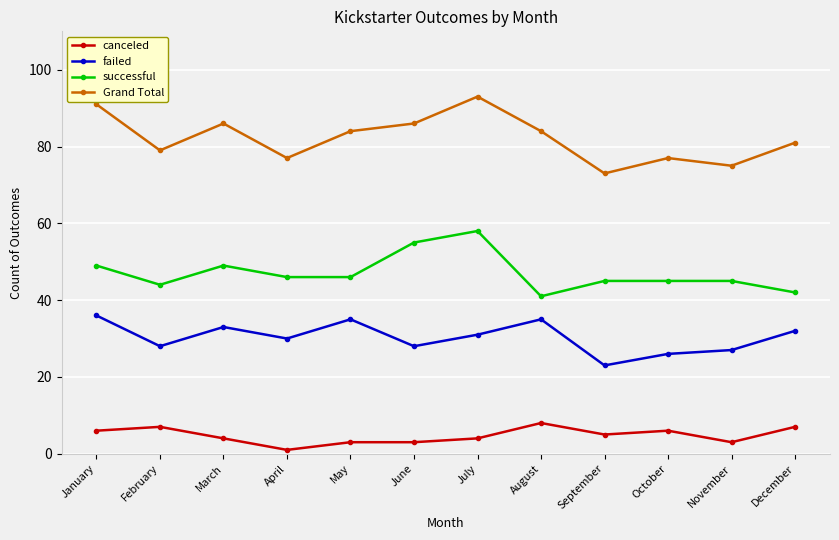

What is the spread (max minus min) of values at January?

85